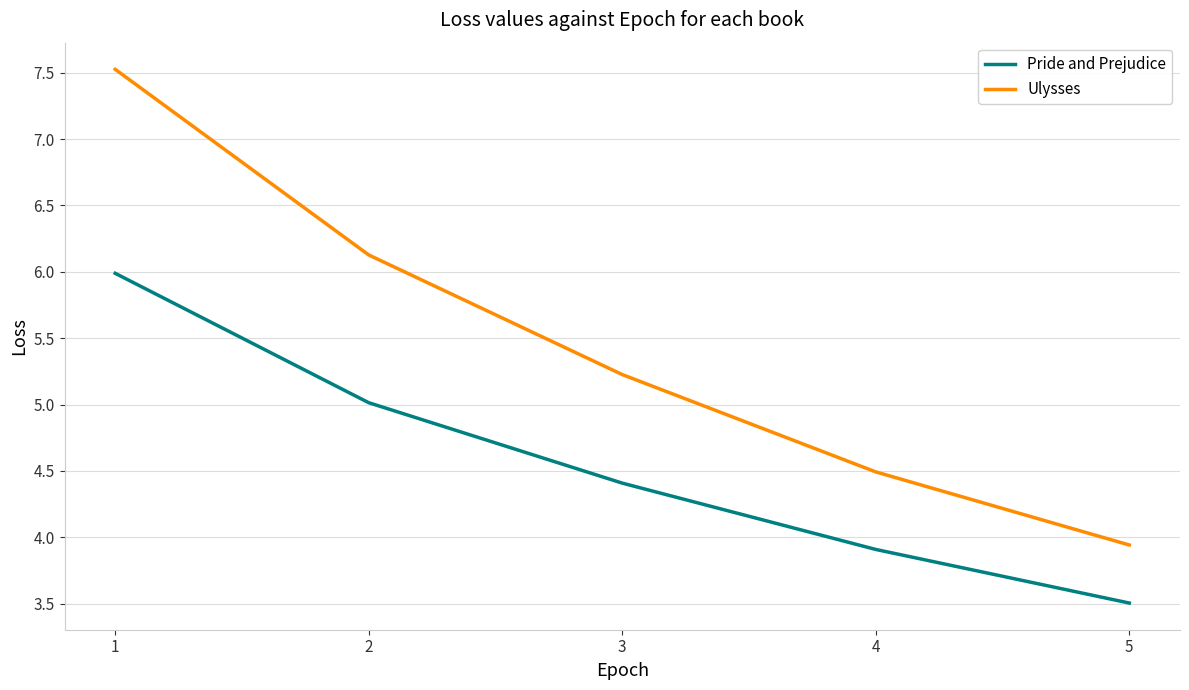

Which series has the largest total across all categories?

Ulysses